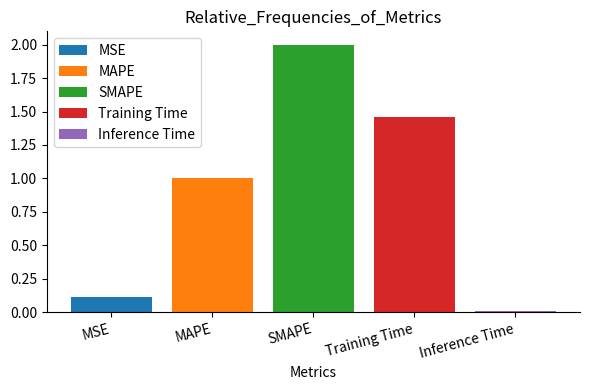

The MSE series shows 0.1 at SMAPE. True or false?

True